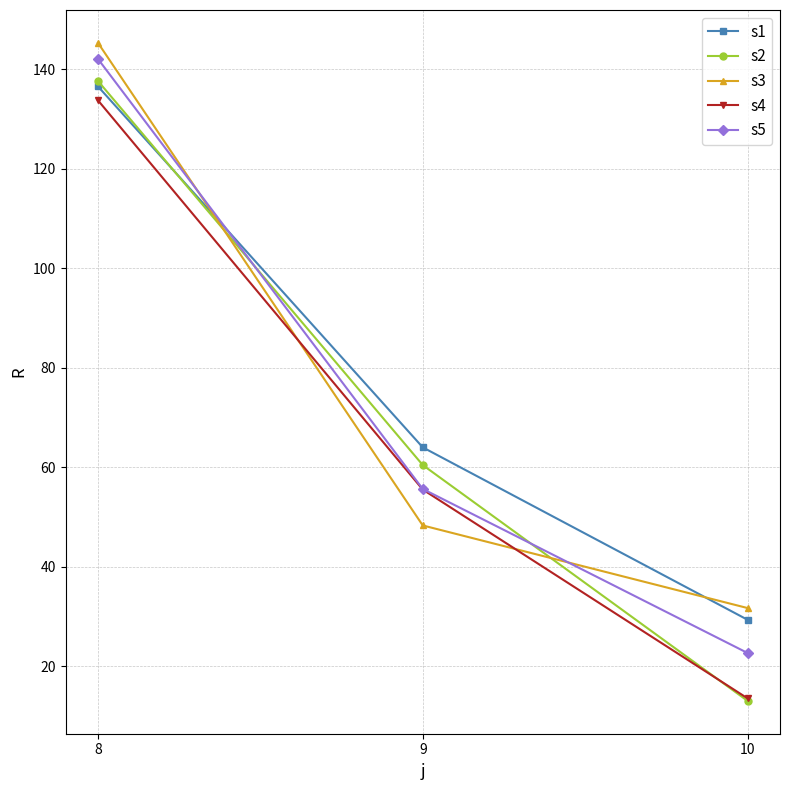

Count the number of data series in this chart.

5